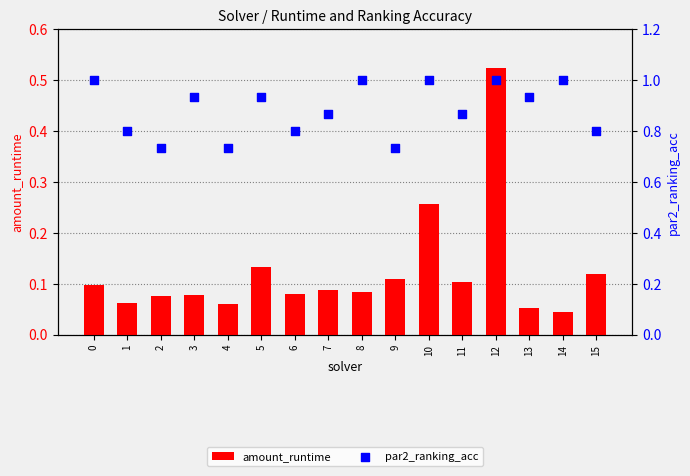

What are all the series names shown in the legend?

amount_runtime, par2_ranking_acc